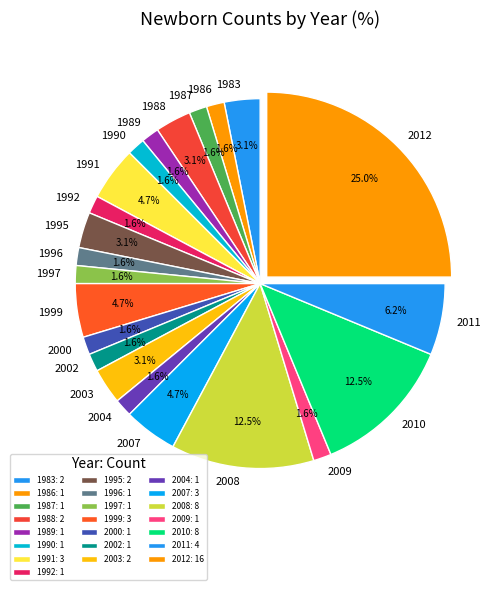

To the nearest percent, what is the difference between the largest and smallest slice percentages?

23%